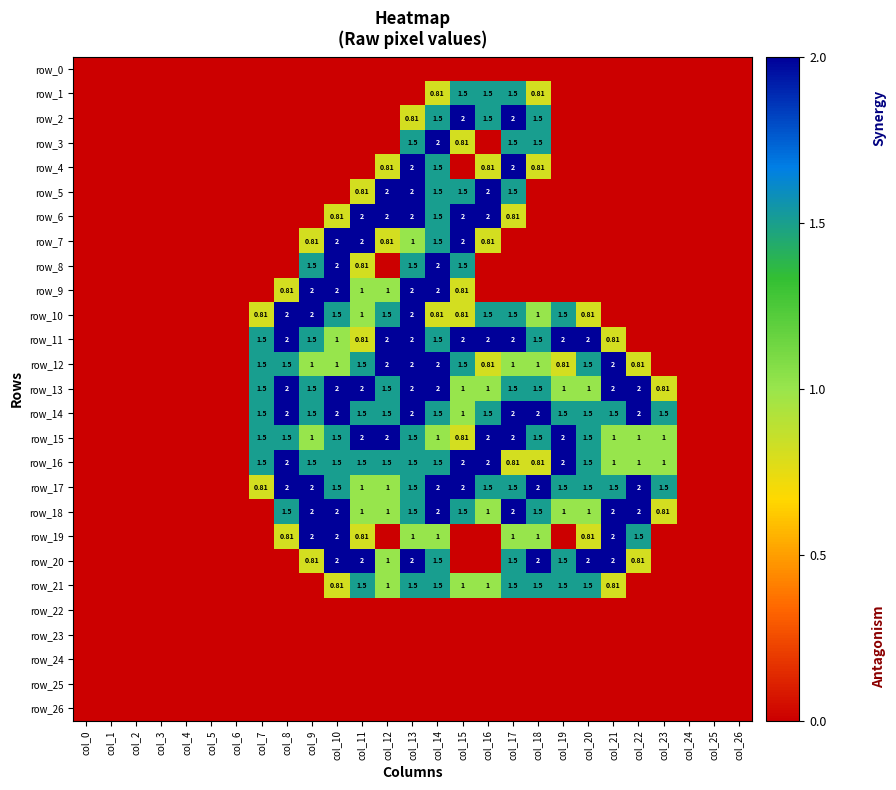

Reading left to right, list all the values displayed in this chart.

row_0: 0.0	0.0	0.0	0.0	0.0	0.0	0.0	0.0	0.0	0.0	0.0	0.0	0.0	0.0	0.0	0.0	0.0	0.0	0.0	0.0	0.0	0.0	0.0	0.0	0.0	0.0	0.0
row_1: 0.0	0.0	0.0	0.0	0.0	0.0	0.0	0.0	0.0	0.0	0.0	0.0	0.0	0.0	0.8	1.5	1.5	1.5	0.8	0.0	0.0	0.0	0.0	0.0	0.0	0.0	0.0
row_2: 0.0	0.0	0.0	0.0	0.0	0.0	0.0	0.0	0.0	0.0	0.0	0.0	0.0	0.8	1.5	2.0	1.5	2.0	1.5	0.0	0.0	0.0	0.0	0.0	0.0	0.0	0.0
row_3: 0.0	0.0	0.0	0.0	0.0	0.0	0.0	0.0	0.0	0.0	0.0	0.0	0.0	1.5	2.0	0.8	0.0	1.5	1.5	0.0	0.0	0.0	0.0	0.0	0.0	0.0	0.0
row_4: 0.0	0.0	0.0	0.0	0.0	0.0	0.0	0.0	0.0	0.0	0.0	0.0	0.8	2.0	1.5	0.0	0.8	2.0	0.8	0.0	0.0	0.0	0.0	0.0	0.0	0.0	0.0
row_5: 0.0	0.0	0.0	0.0	0.0	0.0	0.0	0.0	0.0	0.0	0.0	0.8	2.0	2.0	1.5	1.5	2.0	1.5	0.0	0.0	0.0	0.0	0.0	0.0	0.0	0.0	0.0
row_6: 0.0	0.0	0.0	0.0	0.0	0.0	0.0	0.0	0.0	0.0	0.8	2.0	2.0	2.0	1.5	2.0	2.0	0.8	0.0	0.0	0.0	0.0	0.0	0.0	0.0	0.0	0.0
row_7: 0.0	0.0	0.0	0.0	0.0	0.0	0.0	0.0	0.0	0.8	2.0	2.0	0.8	1.0	1.5	2.0	0.8	0.0	0.0	0.0	0.0	0.0	0.0	0.0	0.0	0.0	0.0
row_8: 0.0	0.0	0.0	0.0	0.0	0.0	0.0	0.0	0.0	1.5	2.0	0.8	0.0	1.5	2.0	1.5	0.0	0.0	0.0	0.0	0.0	0.0	0.0	0.0	0.0	0.0	0.0
row_9: 0.0	0.0	0.0	0.0	0.0	0.0	0.0	0.0	0.8	2.0	2.0	1.0	1.0	2.0	2.0	0.8	0.0	0.0	0.0	0.0	0.0	0.0	0.0	0.0	0.0	0.0	0.0
row_10: 0.0	0.0	0.0	0.0	0.0	0.0	0.0	0.8	2.0	2.0	1.5	1.0	1.5	2.0	0.8	0.8	1.5	1.5	1.0	1.5	0.8	0.0	0.0	0.0	0.0	0.0	0.0
row_11: 0.0	0.0	0.0	0.0	0.0	0.0	0.0	1.5	2.0	1.5	1.0	0.8	2.0	2.0	1.5	2.0	2.0	2.0	1.5	2.0	2.0	0.8	0.0	0.0	0.0	0.0	0.0
row_12: 0.0	0.0	0.0	0.0	0.0	0.0	0.0	1.5	1.5	1.0	1.0	1.5	2.0	2.0	2.0	1.5	0.8	1.0	1.0	0.8	1.5	2.0	0.8	0.0	0.0	0.0	0.0
row_13: 0.0	0.0	0.0	0.0	0.0	0.0	0.0	1.5	2.0	1.5	2.0	2.0	1.5	2.0	2.0	1.0	1.0	1.5	1.5	1.0	1.0	2.0	2.0	0.8	0.0	0.0	0.0
row_14: 0.0	0.0	0.0	0.0	0.0	0.0	0.0	1.5	2.0	1.5	2.0	1.5	1.5	2.0	1.5	1.0	1.5	2.0	2.0	1.5	1.5	1.5	2.0	1.5	0.0	0.0	0.0
row_15: 0.0	0.0	0.0	0.0	0.0	0.0	0.0	1.5	1.5	1.0	1.5	2.0	2.0	1.5	1.0	0.8	2.0	2.0	1.5	2.0	1.5	1.0	1.0	1.0	0.0	0.0	0.0
row_16: 0.0	0.0	0.0	0.0	0.0	0.0	0.0	1.5	2.0	1.5	1.5	1.5	1.5	1.5	1.5	2.0	2.0	0.8	0.8	2.0	1.5	1.0	1.0	1.0	0.0	0.0	0.0
row_17: 0.0	0.0	0.0	0.0	0.0	0.0	0.0	0.8	2.0	2.0	1.5	1.0	1.0	1.5	2.0	2.0	1.5	1.5	2.0	1.5	1.5	1.5	2.0	1.5	0.0	0.0	0.0
row_18: 0.0	0.0	0.0	0.0	0.0	0.0	0.0	0.0	1.5	2.0	2.0	1.0	1.0	1.5	2.0	1.5	1.0	2.0	1.5	1.0	1.0	2.0	2.0	0.8	0.0	0.0	0.0
row_19: 0.0	0.0	0.0	0.0	0.0	0.0	0.0	0.0	0.8	2.0	2.0	0.8	0.0	1.0	1.0	0.0	0.0	1.0	1.0	0.0	0.8	2.0	1.5	0.0	0.0	0.0	0.0
row_20: 0.0	0.0	0.0	0.0	0.0	0.0	0.0	0.0	0.0	0.8	2.0	2.0	1.0	2.0	1.5	0.0	0.0	1.5	2.0	1.5	2.0	2.0	0.8	0.0	0.0	0.0	0.0
row_21: 0.0	0.0	0.0	0.0	0.0	0.0	0.0	0.0	0.0	0.0	0.8	1.5	1.0	1.5	1.5	1.0	1.0	1.5	1.5	1.5	1.5	0.8	0.0	0.0	0.0	0.0	0.0
row_22: 0.0	0.0	0.0	0.0	0.0	0.0	0.0	0.0	0.0	0.0	0.0	0.0	0.0	0.0	0.0	0.0	0.0	0.0	0.0	0.0	0.0	0.0	0.0	0.0	0.0	0.0	0.0
row_23: 0.0	0.0	0.0	0.0	0.0	0.0	0.0	0.0	0.0	0.0	0.0	0.0	0.0	0.0	0.0	0.0	0.0	0.0	0.0	0.0	0.0	0.0	0.0	0.0	0.0	0.0	0.0
row_24: 0.0	0.0	0.0	0.0	0.0	0.0	0.0	0.0	0.0	0.0	0.0	0.0	0.0	0.0	0.0	0.0	0.0	0.0	0.0	0.0	0.0	0.0	0.0	0.0	0.0	0.0	0.0
row_25: 0.0	0.0	0.0	0.0	0.0	0.0	0.0	0.0	0.0	0.0	0.0	0.0	0.0	0.0	0.0	0.0	0.0	0.0	0.0	0.0	0.0	0.0	0.0	0.0	0.0	0.0	0.0
row_26: 0.0	0.0	0.0	0.0	0.0	0.0	0.0	0.0	0.0	0.0	0.0	0.0	0.0	0.0	0.0	0.0	0.0	0.0	0.0	0.0	0.0	0.0	0.0	0.0	0.0	0.0	0.0